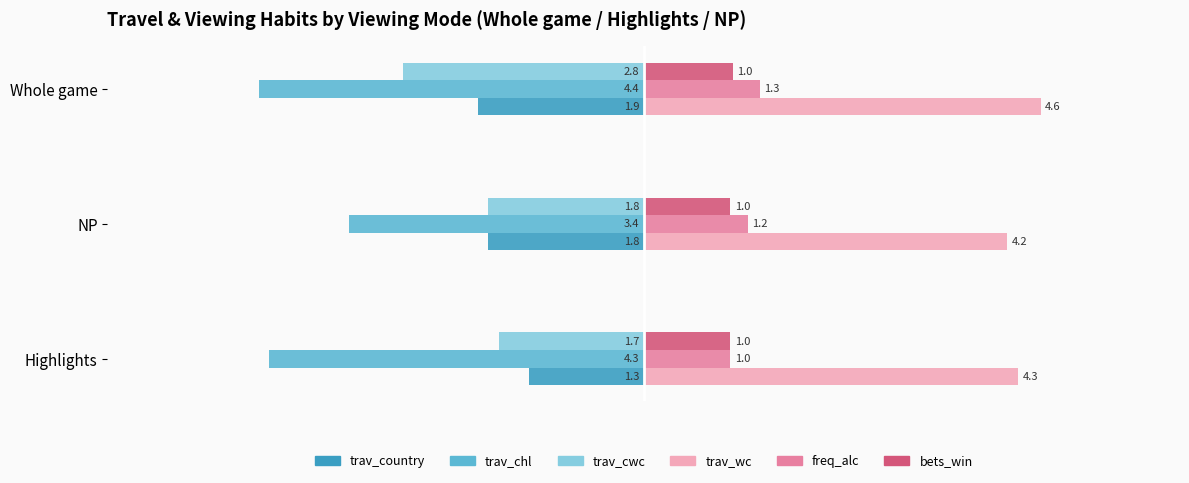

Which series has the largest total across all categories?

trav_wc